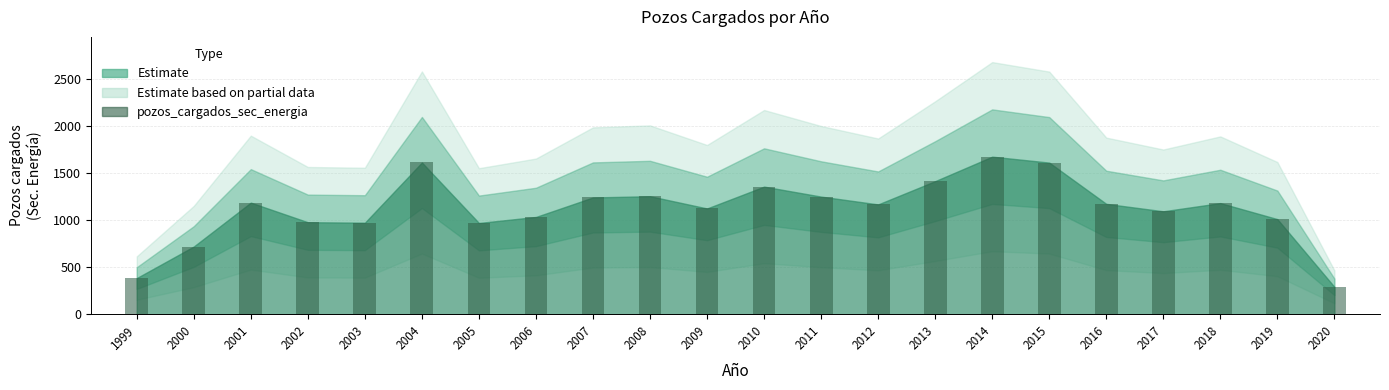

Which has a higher value, 2011 or 2017?

2011